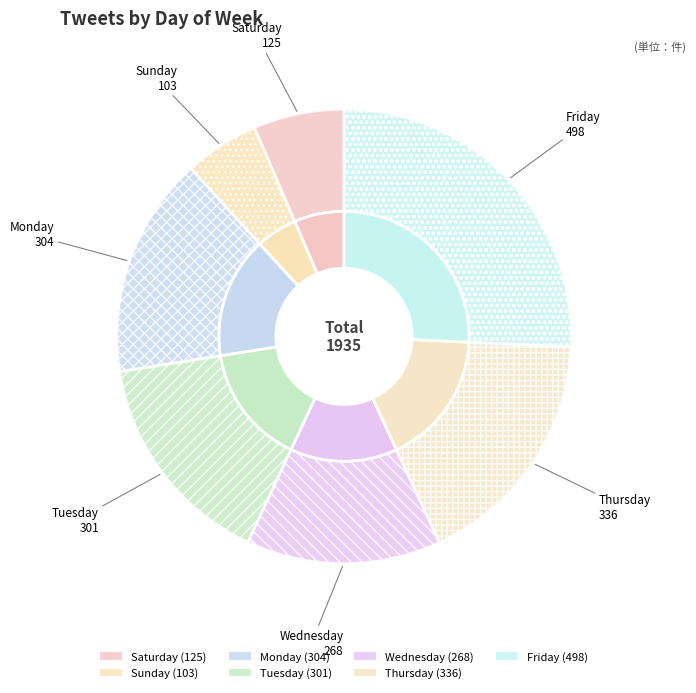

To the nearest percent, what portion does Wednesday represent?

14%